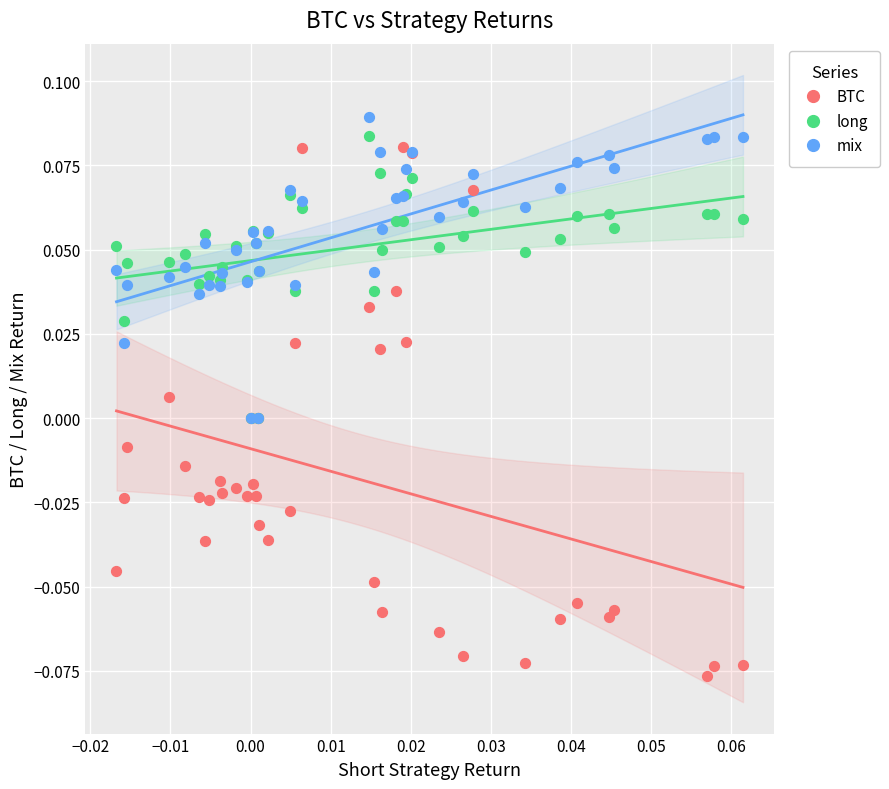

Which series reaches the maximum Y coordinate?

mix